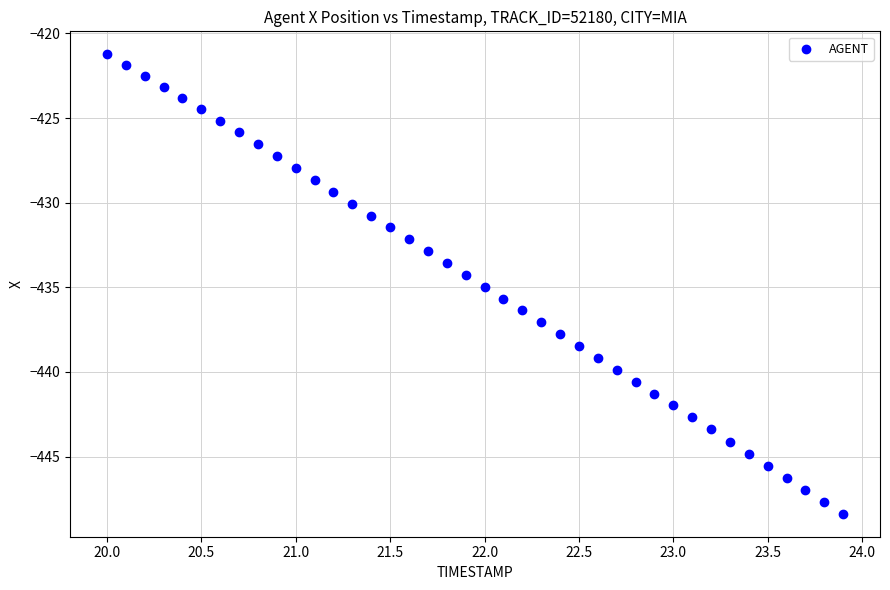

What is the range of X values (max minus min)?

3.9